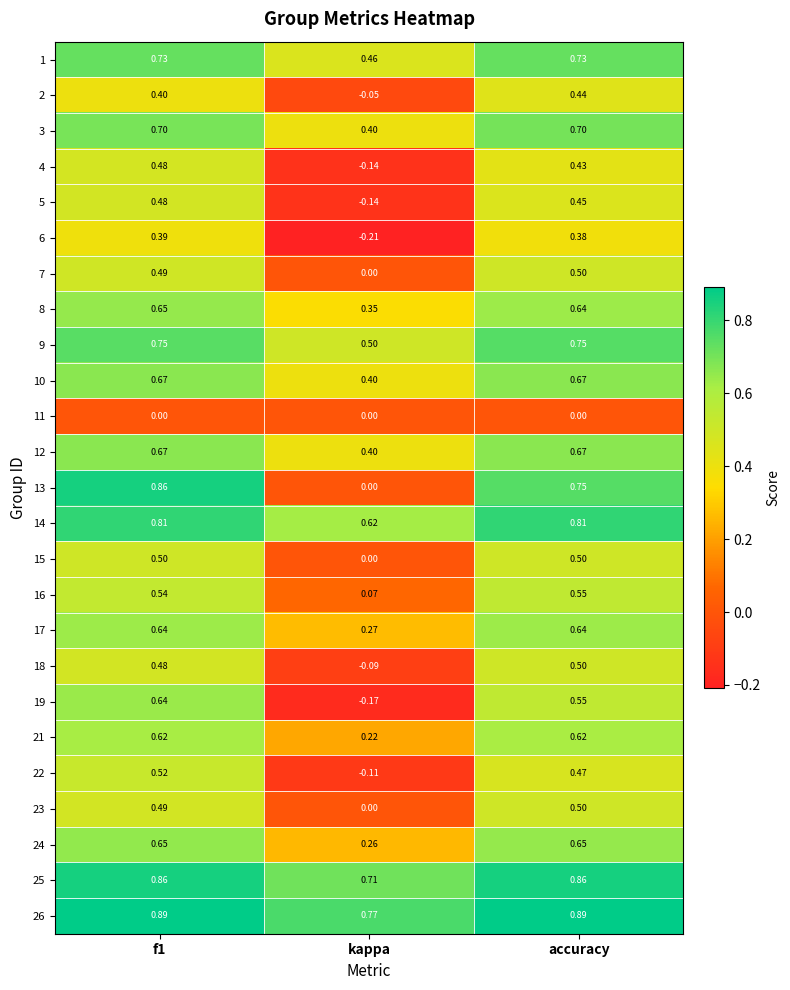

Is the value of 17 at f1 greater than the value of 14 at kappa?

Yes